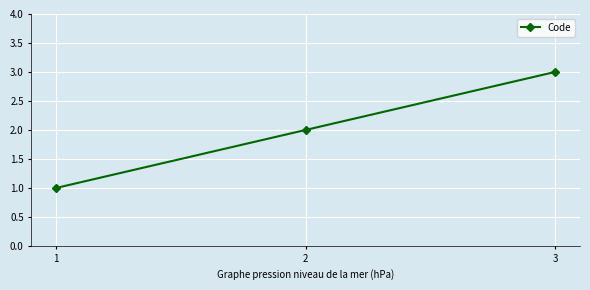

How many series are shown in this chart?

1